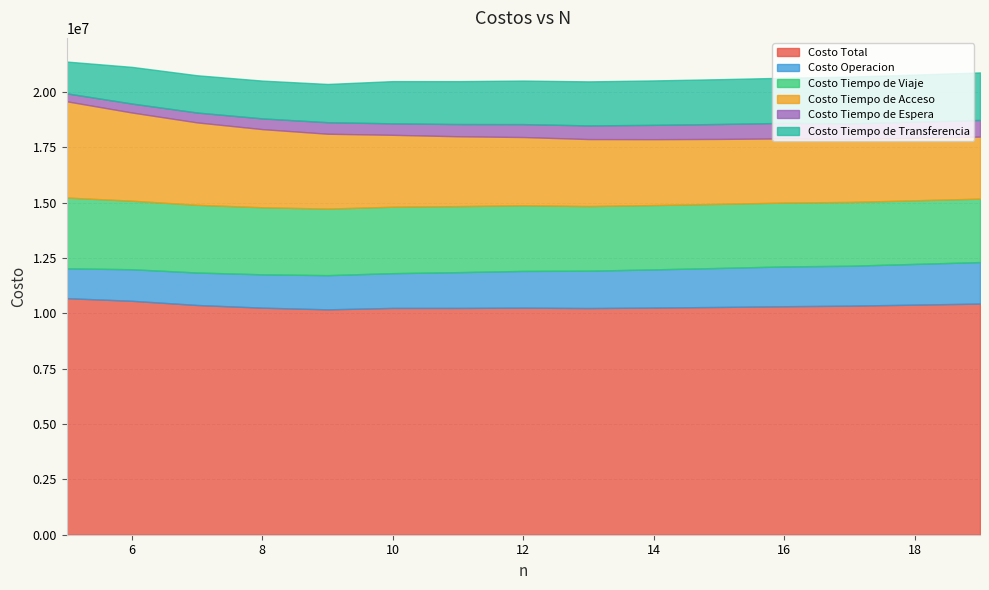

Between 5 and 9, which series saw the biggest shift?

Costo Tiempo de Acceso